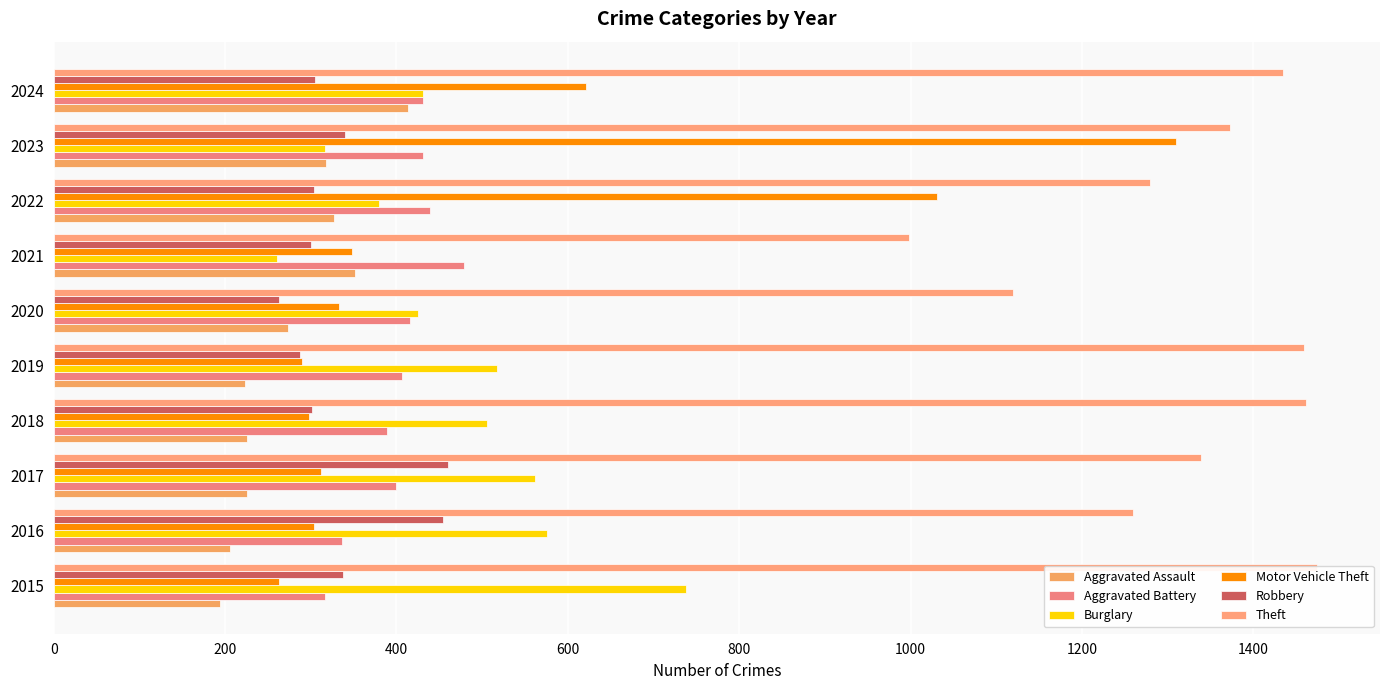

At how many categories does at least one series exceed 1437?

3